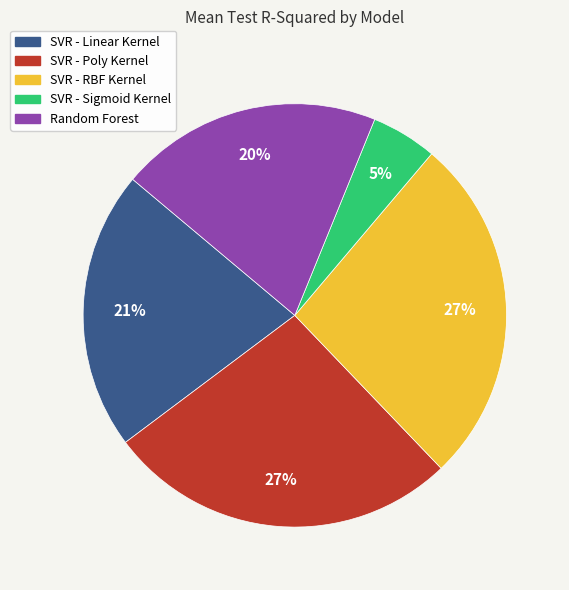

To the nearest percent, what is the combined percentage of SVR - Linear Kernel and SVR - Sigmoid Kernel?

26%